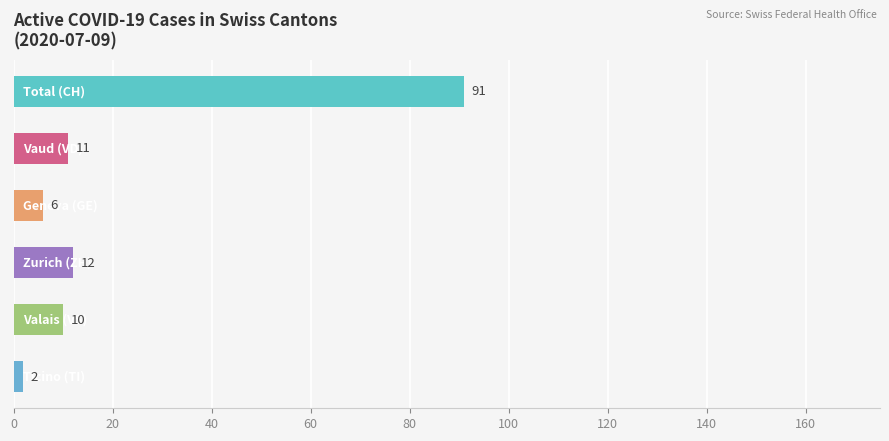

What is the sum of all values?

132